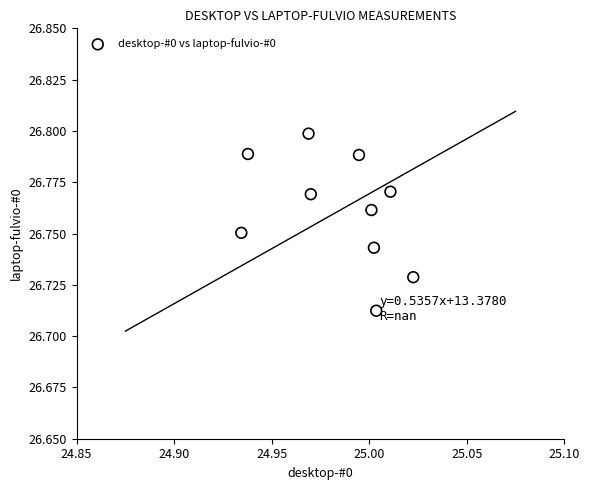

What is the average X value?

25.0